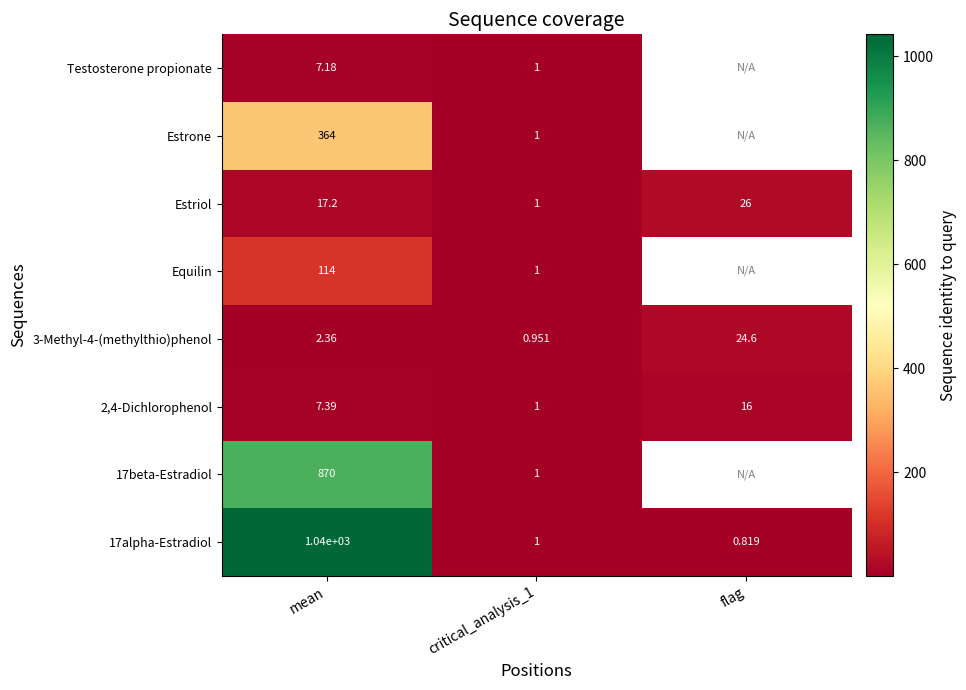

At which label is 2,4-Dichlorophenol closest to 8?

mean